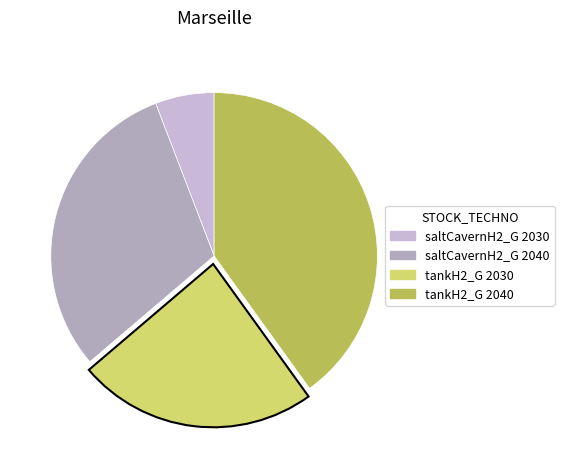

Is there a majority slice in this chart?

No